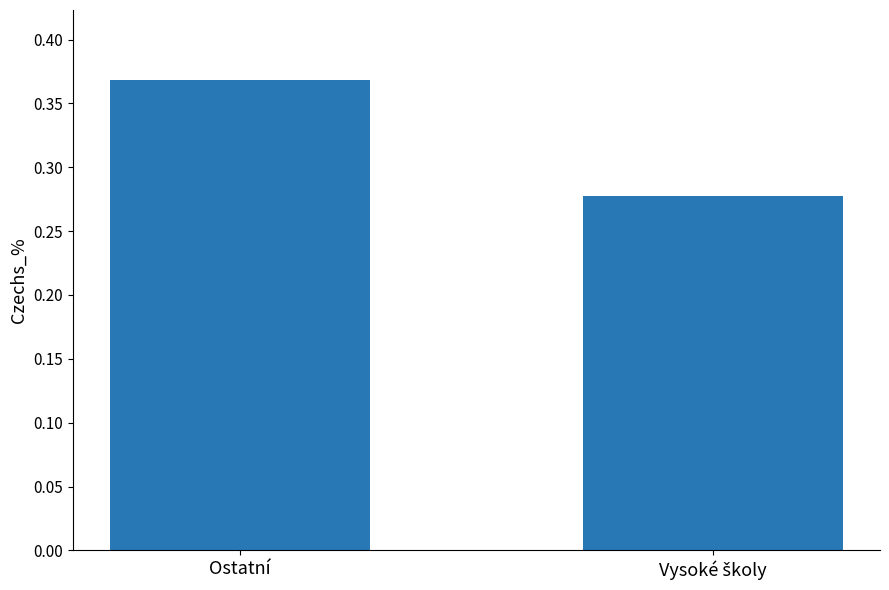

Is it true that the value at Ostatní is 0.2?

False